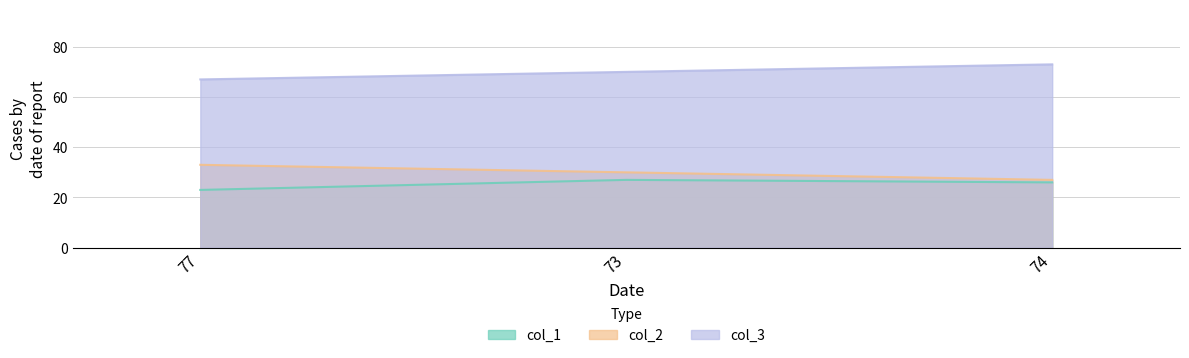

Does the chart display data point markers on the line(s)?

No